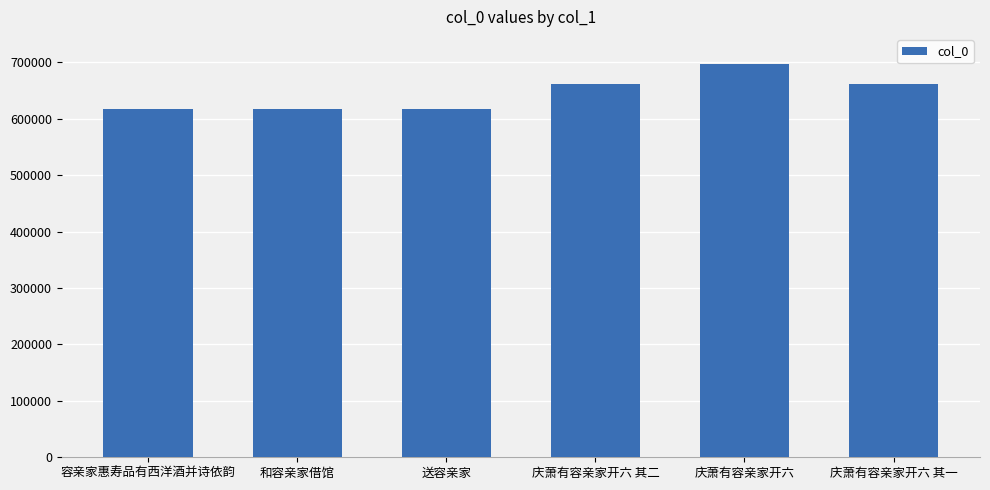

What is the change in value from 容亲家惠寿品有西洋酒并诗依韵 to 庆萧有容亲家开六 其二?

+44042